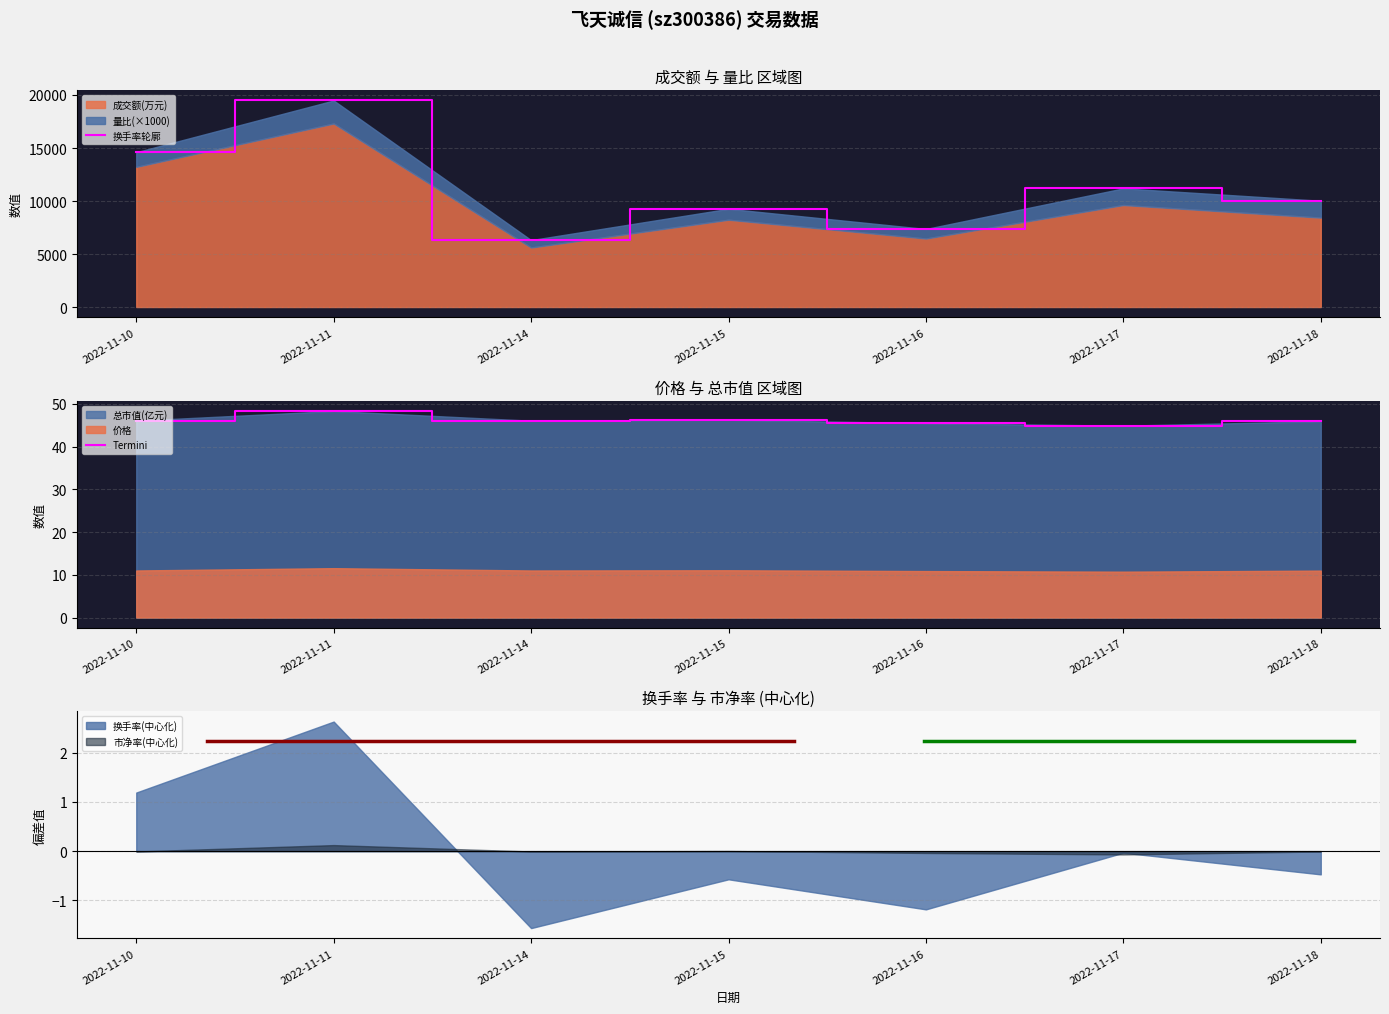

Is it true that Termini equals 14.6 at 2022-11-16?

False